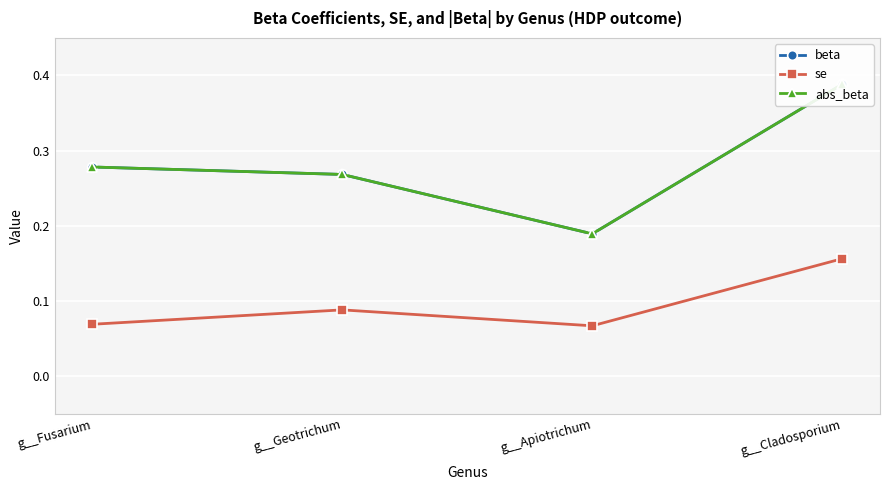

What is the sum of all beta values?

1.1